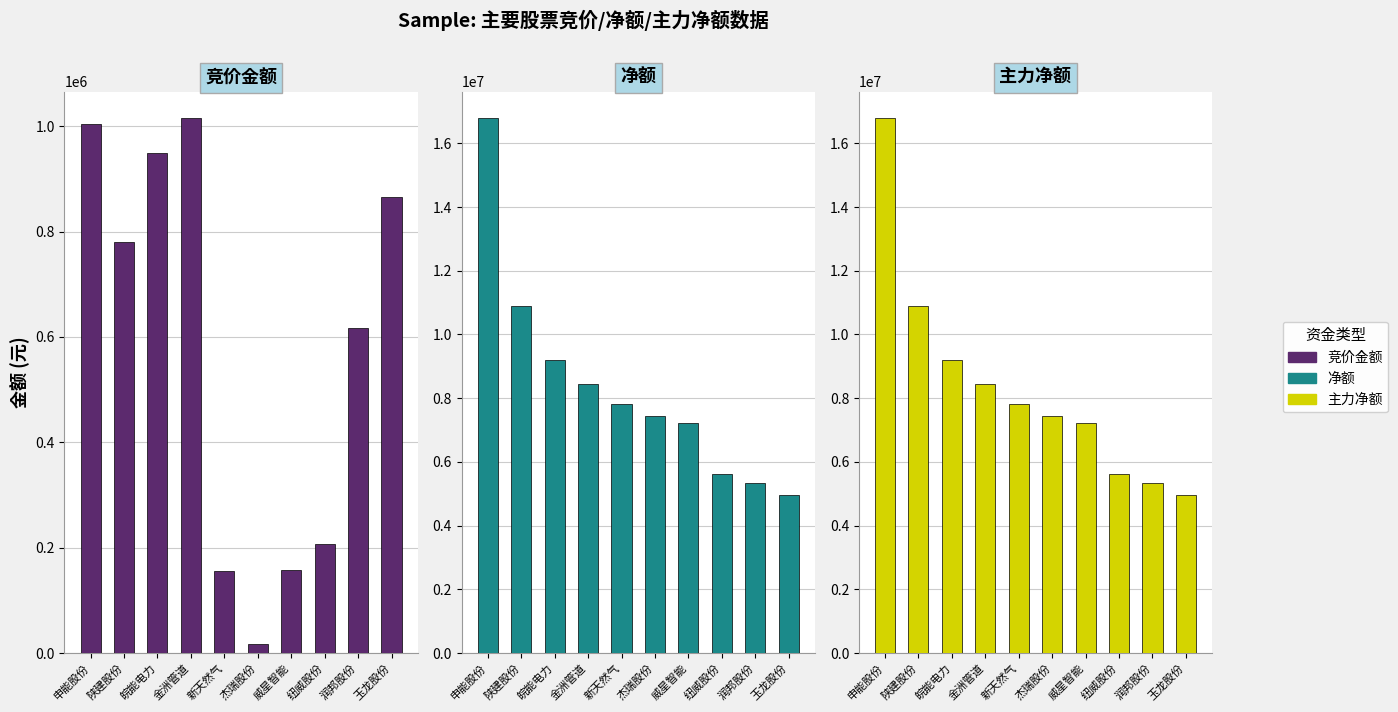

What is the sum of all 主力净额 values?

83722472